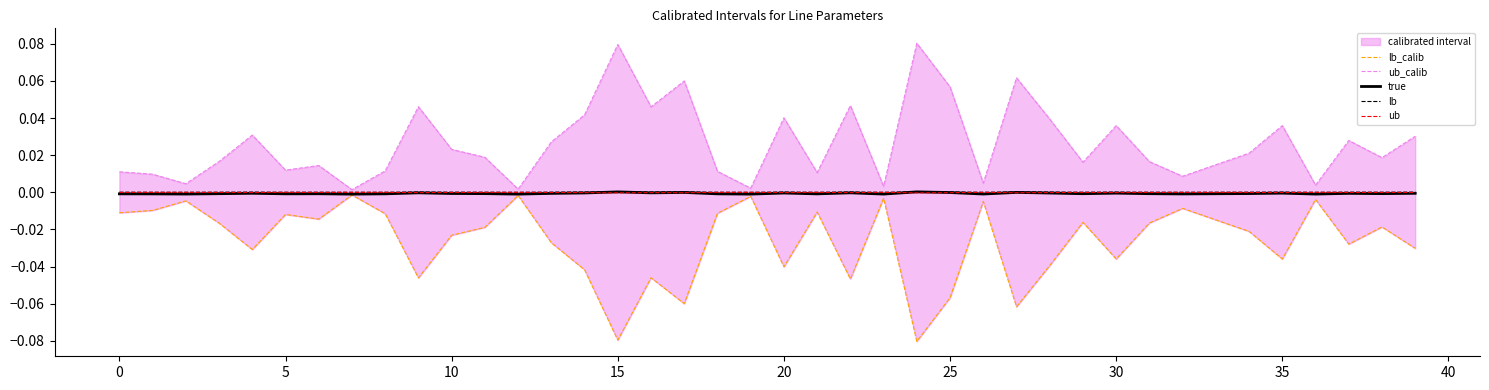

True or false: true has more than 2 points higher than both neighbors.

True